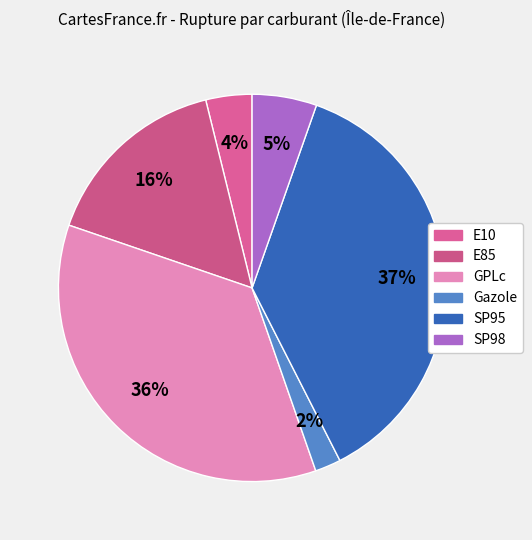

How many segments does this pie chart have?

6